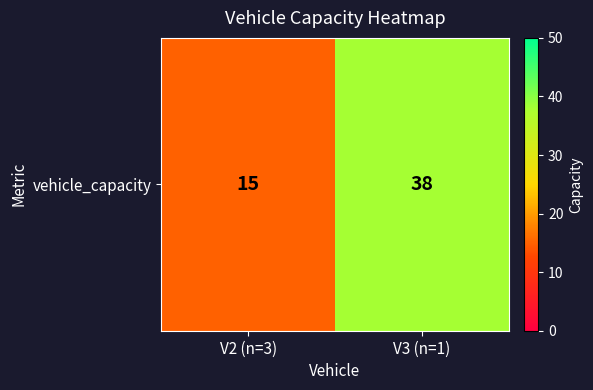

Is it true that the value at V3 (n=1) is 17?

False